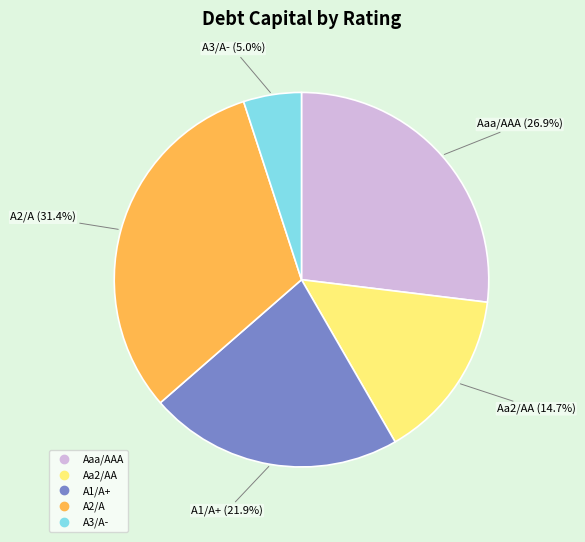

How many segments does this pie chart have?

5